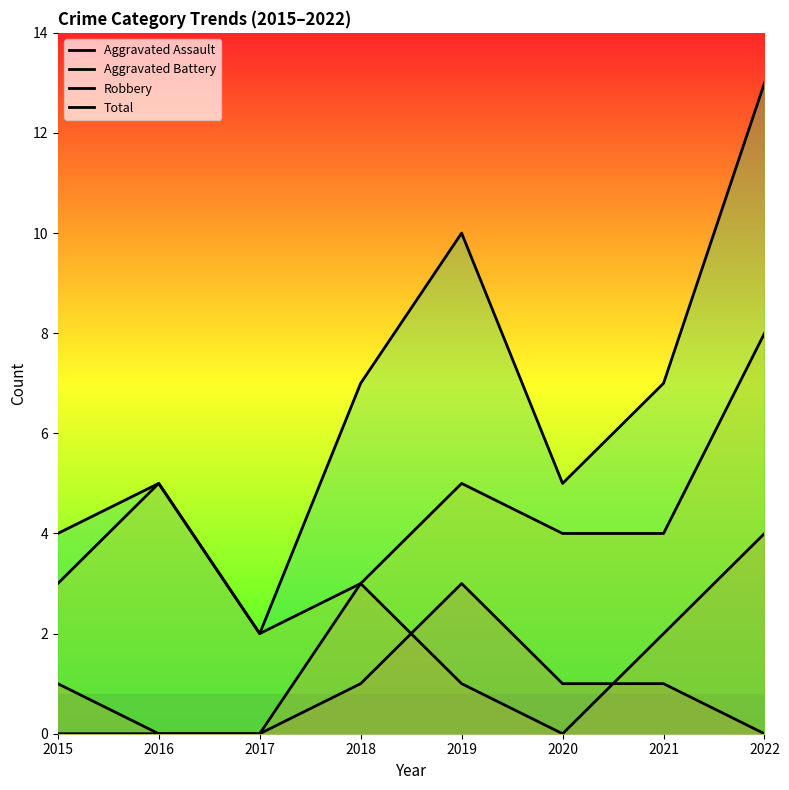

Is it true that Robbery equals 14 at 2022?

False